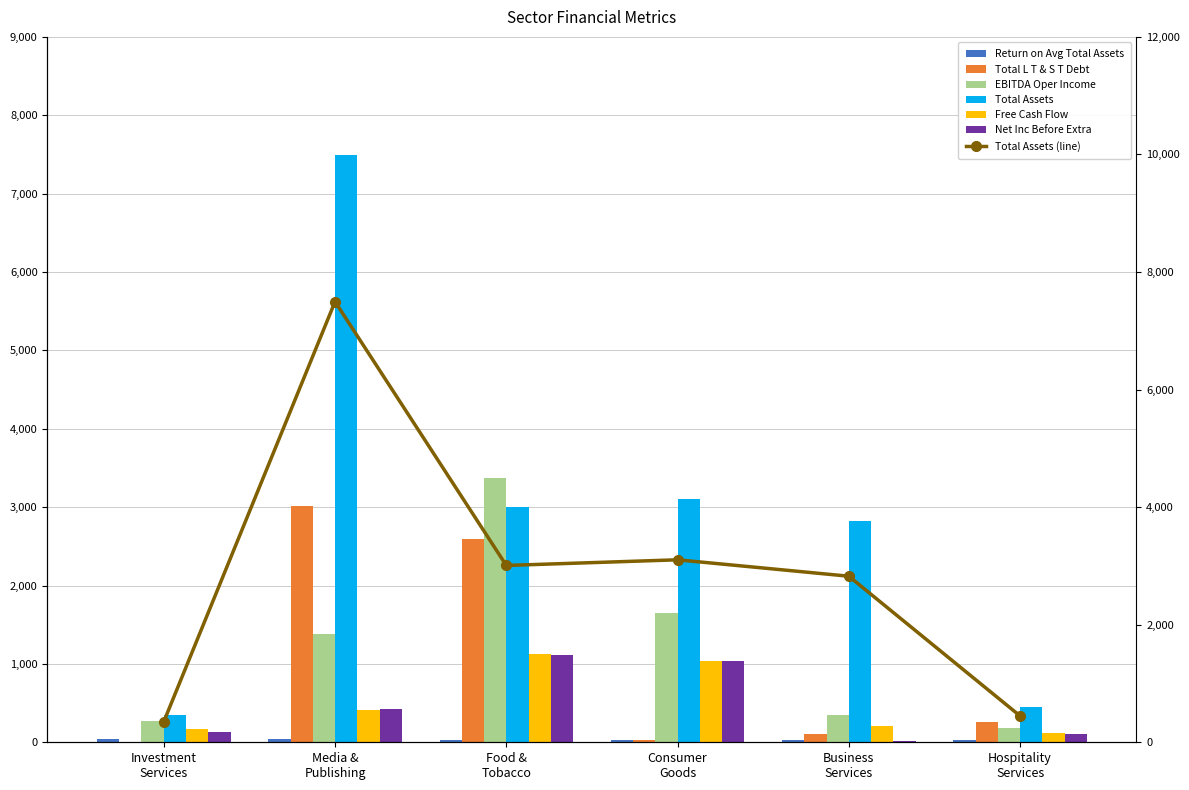

List the series in order of their peak value, highest first.

Total Assets, EBITDA Oper Income, Total L T & S T Debt, Free Cash Flow, Net Inc Before Extra, Return on Avg Total Assets